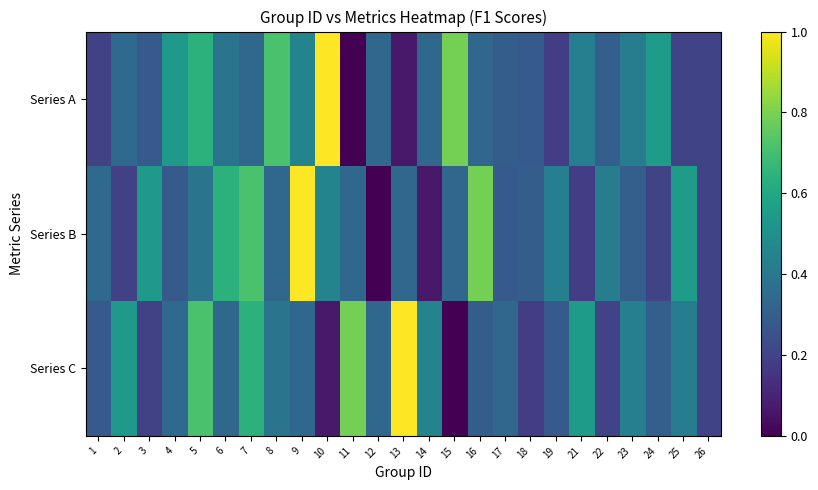

Which has a higher value, 25 or 11?

25